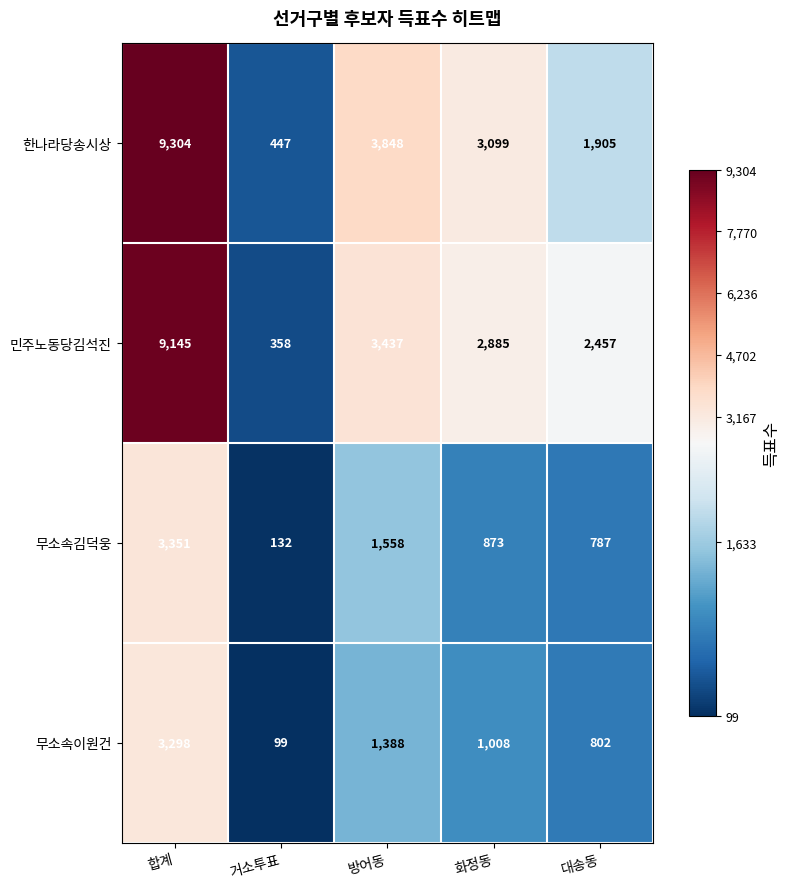

Is it true that 민주노동당김석진 equals 2885 at 화정동?

True